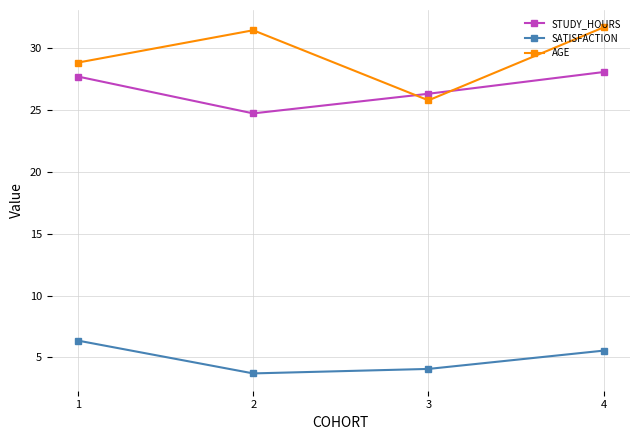

Rank the series at 1 from highest to lowest value.

AGE, STUDY_HOURS, SATISFACTION